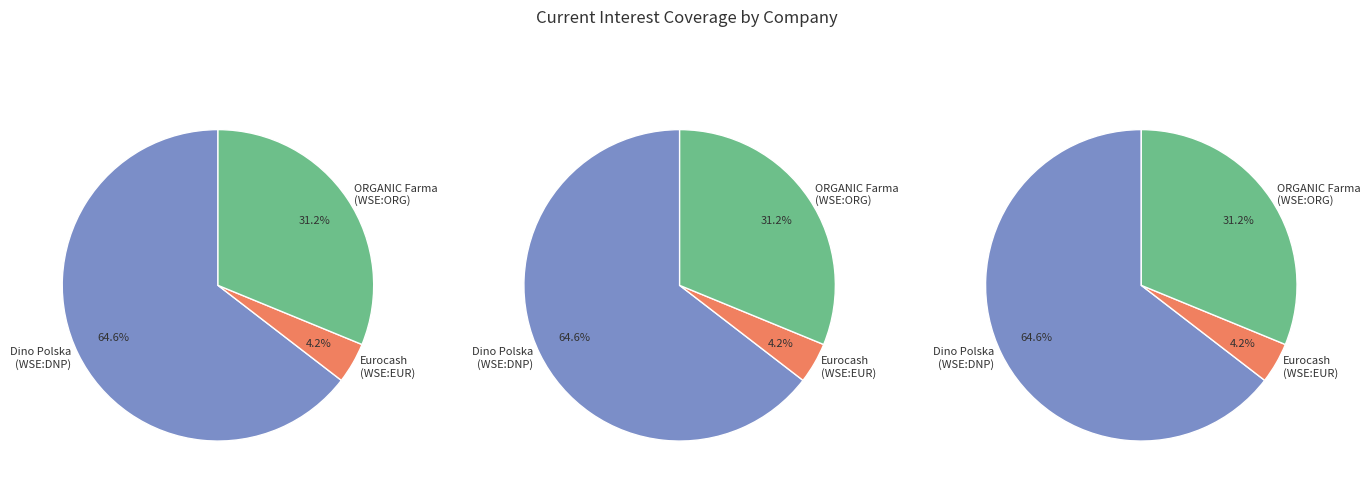

Is it true that Eurocash S.A. (WSE:EUR) is 1% of the pie?

False